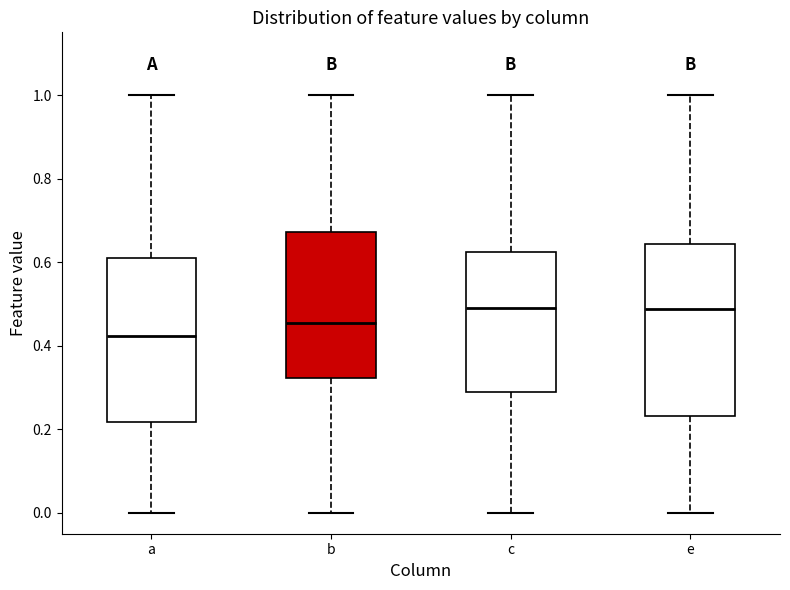

Which box is the tallest, from its lower edge to its upper edge?

e